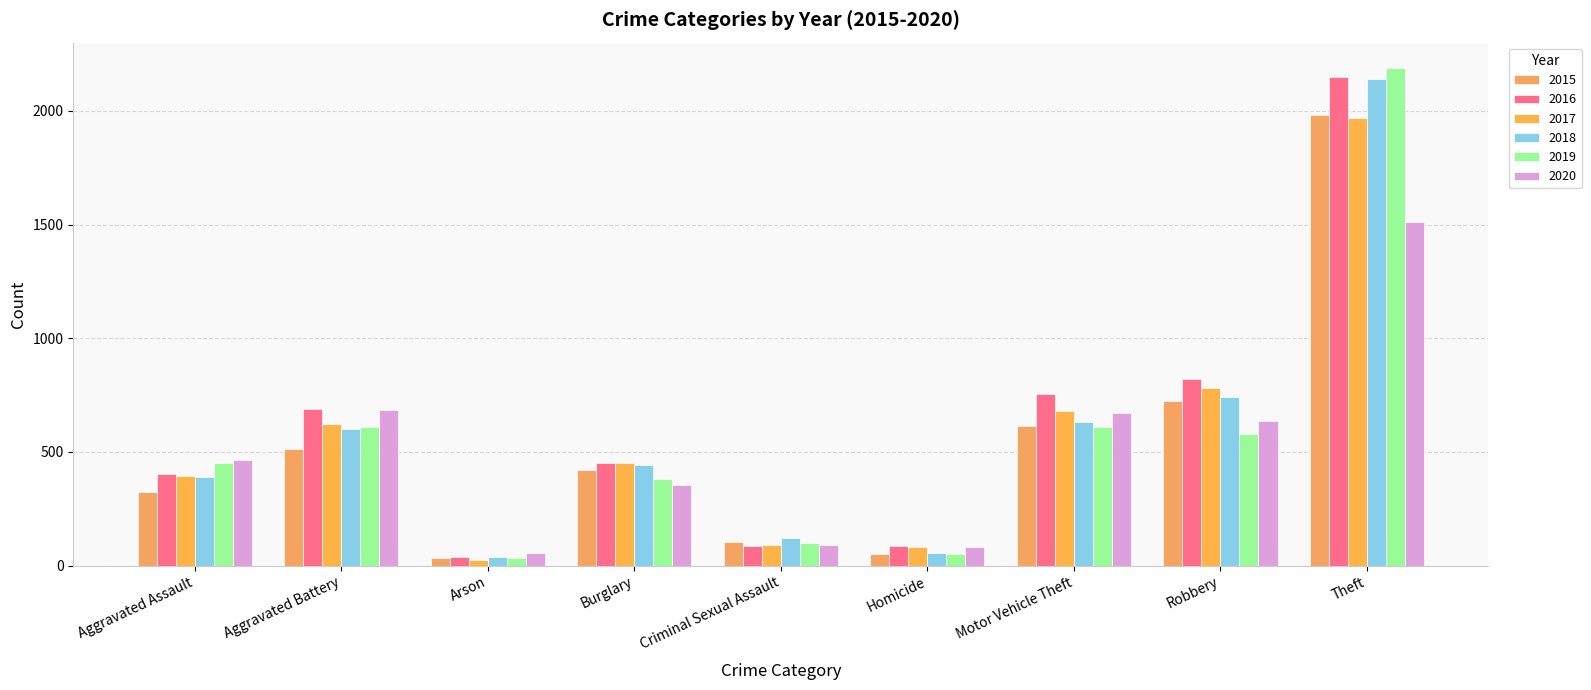

How many values in the 2020 series are below 466?

4